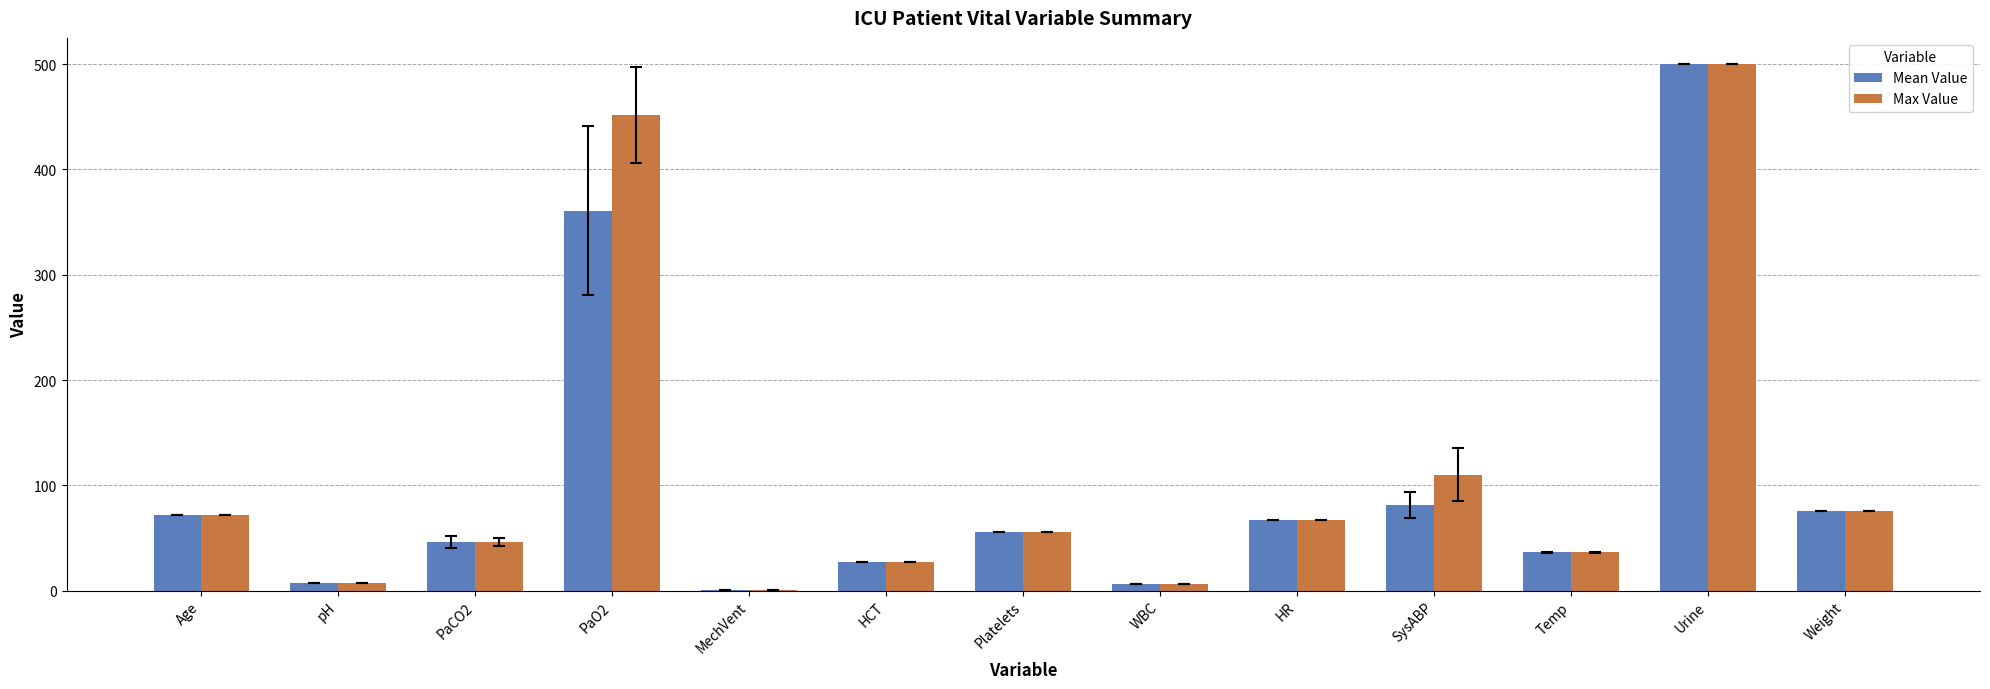

At which category is the sum across all series the highest?

Urine